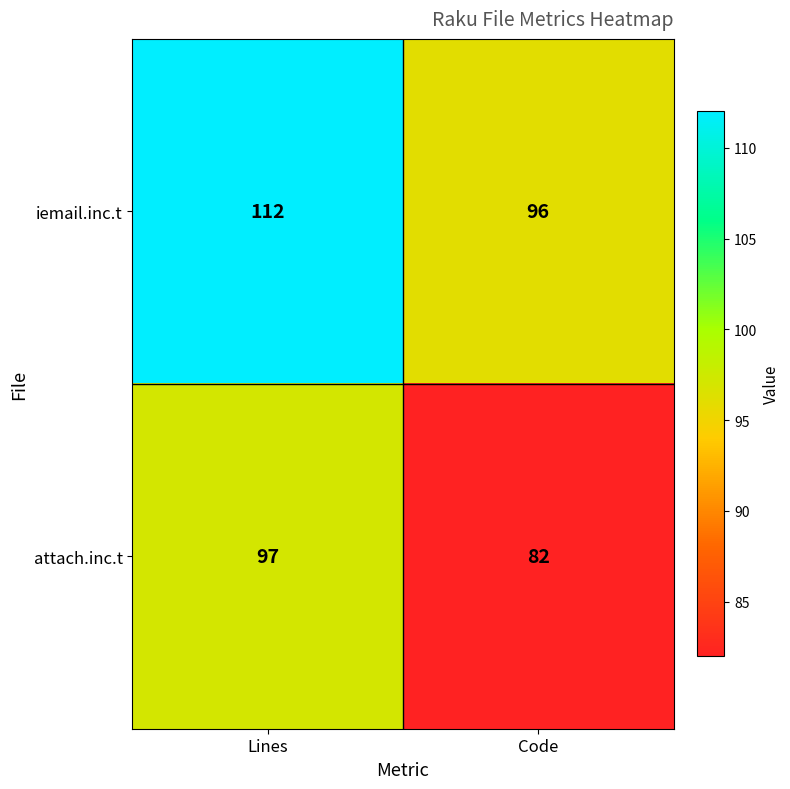

Rank the categories by iemail.inc.t value from lowest to highest.

Code, Lines